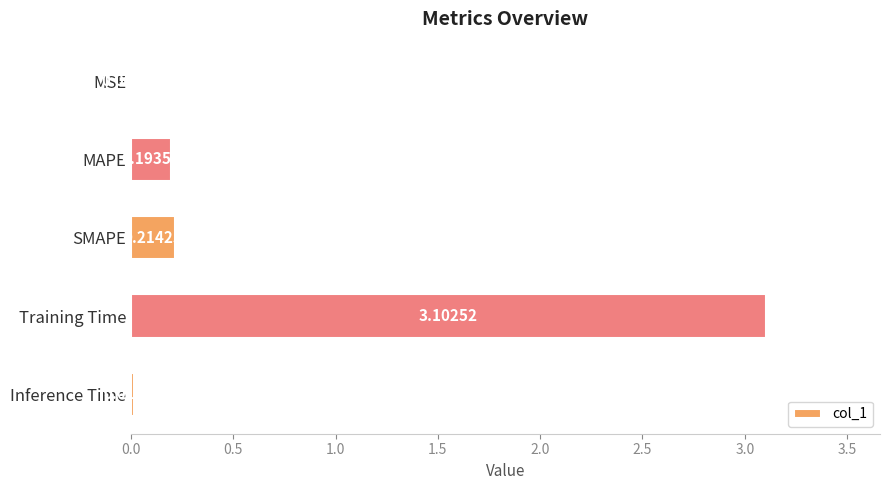

What is the sum of all values?

3.5